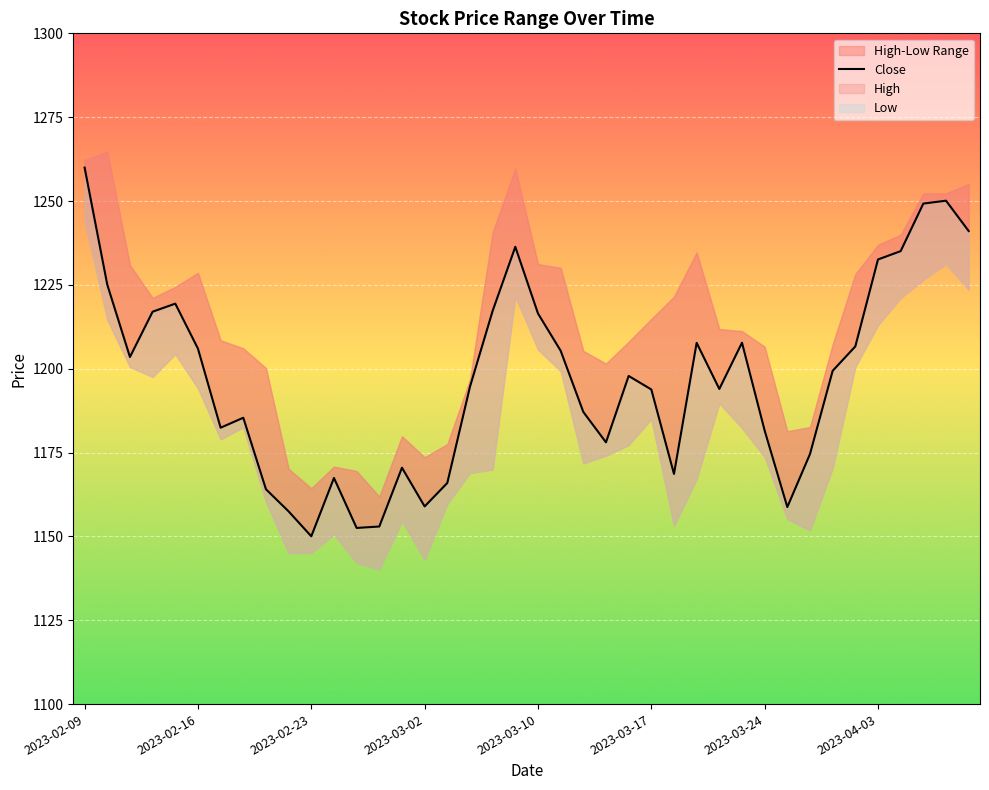

How many points are lower than both their immediate neighbors (excluding endpoints)?

9